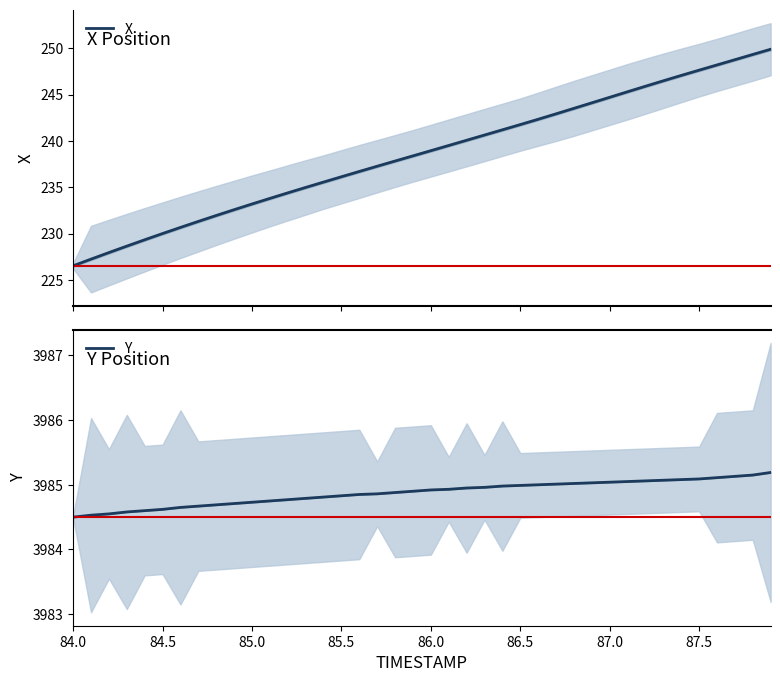

Which series has the largest range (max minus min)?

X